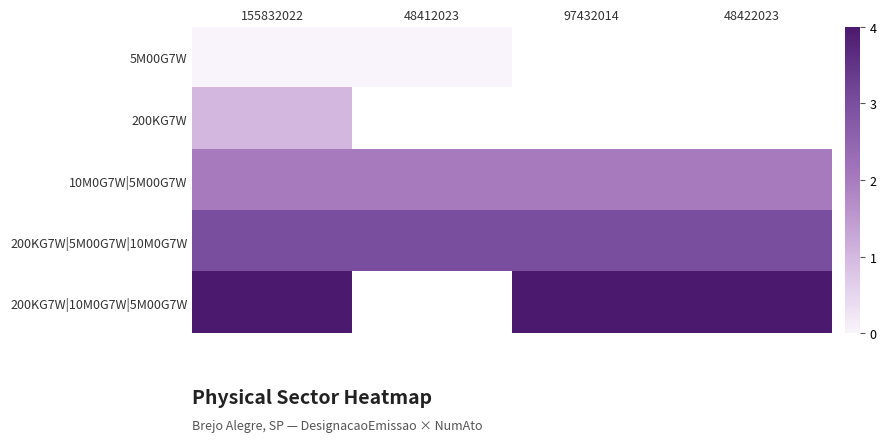

Rank the series by their maximum value, from lowest to highest.

5M00G7W, 200KG7W, 10M0G7W|5M00G7W, 200KG7W|5M00G7W|10M0G7W, 200KG7W|10M0G7W|5M00G7W